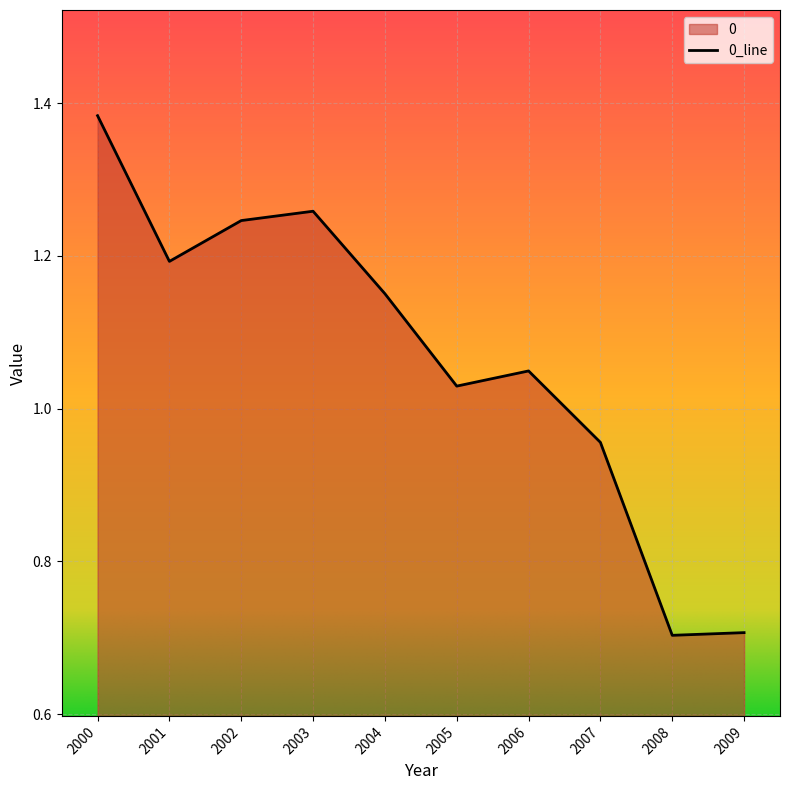

How many points are higher than both their immediate neighbors (excluding endpoints)?

2